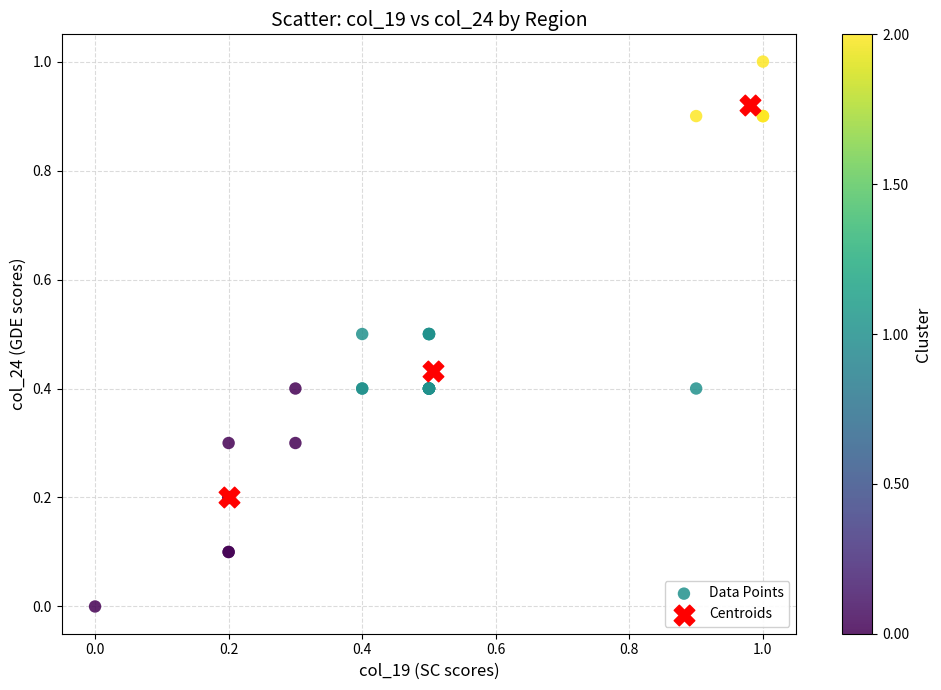

Which series reaches the minimum Y coordinate?

Data Points